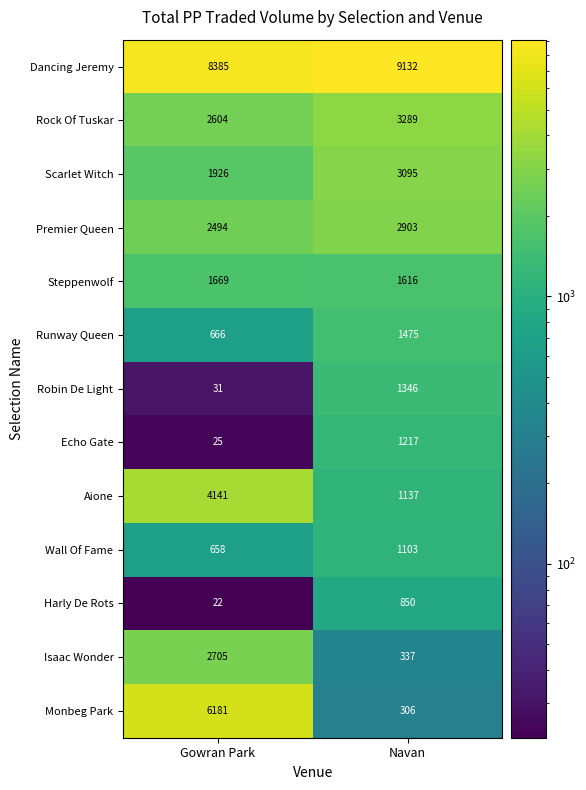

The value of Echo Gate at Gowran Park is 25. True or false?

True